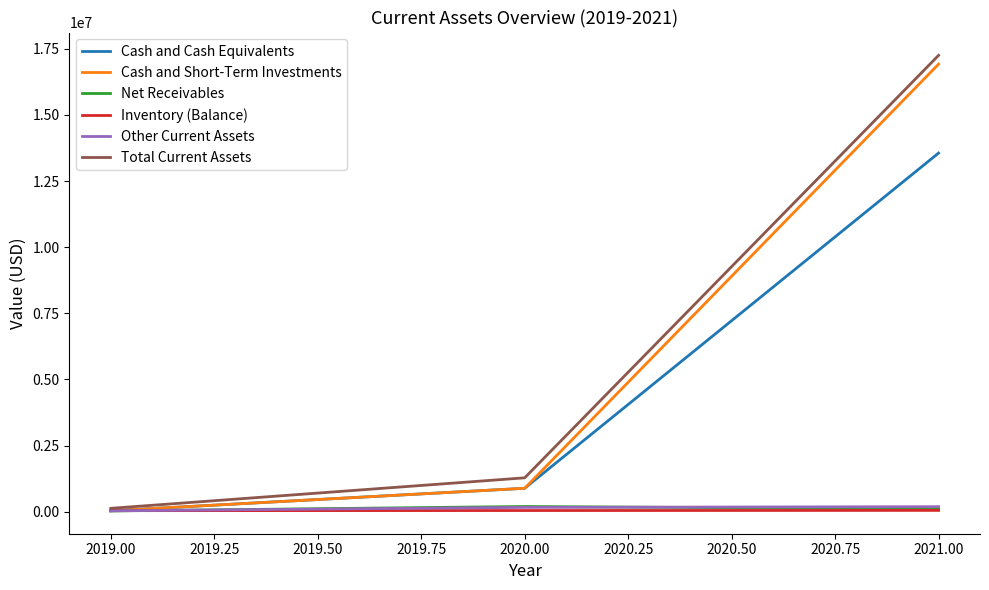

List the labels in order of Total Current Assets value, smallest first.

2019.00, 2020.00, 2021.00